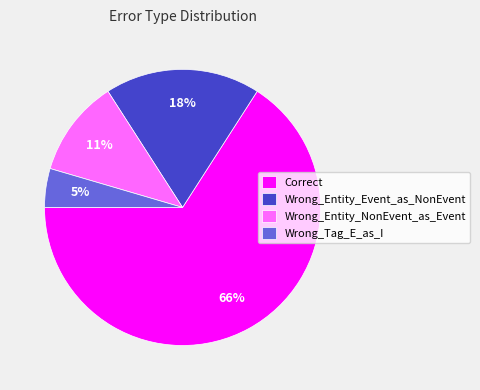

Combined, do Wrong_Entity_NonEvent_as_Event and Wrong_Tag_E_as_I account for over 50%?

No